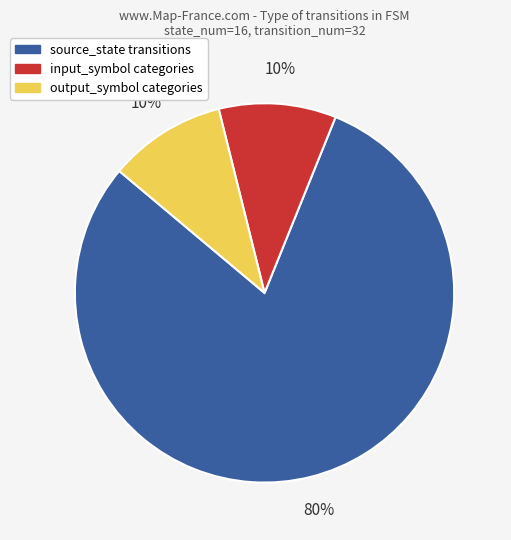

What is the largest slice in the pie chart?

source_state